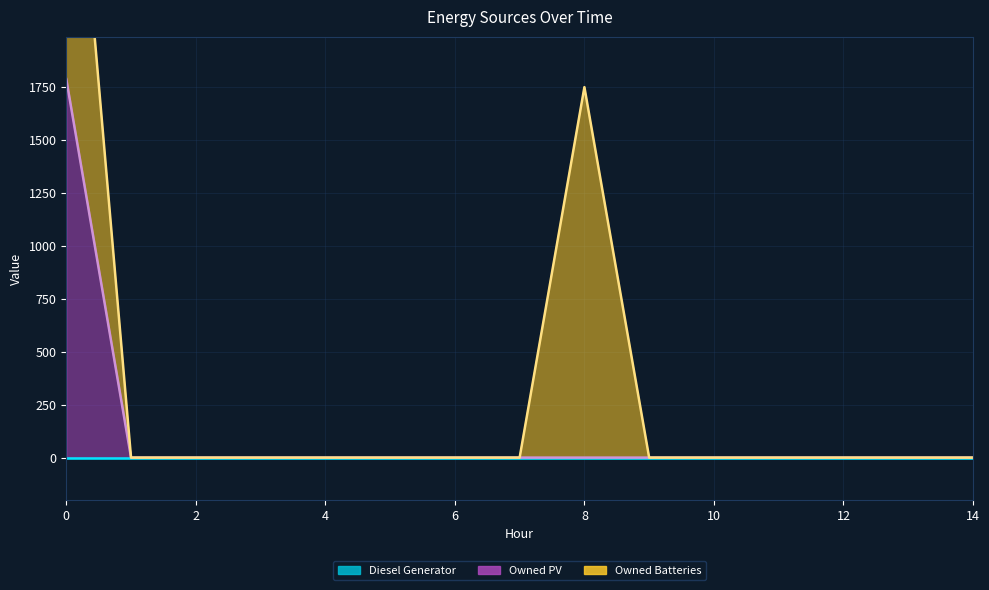

True or false: Diesel Generator has more than 0 points higher than both neighbors.

False